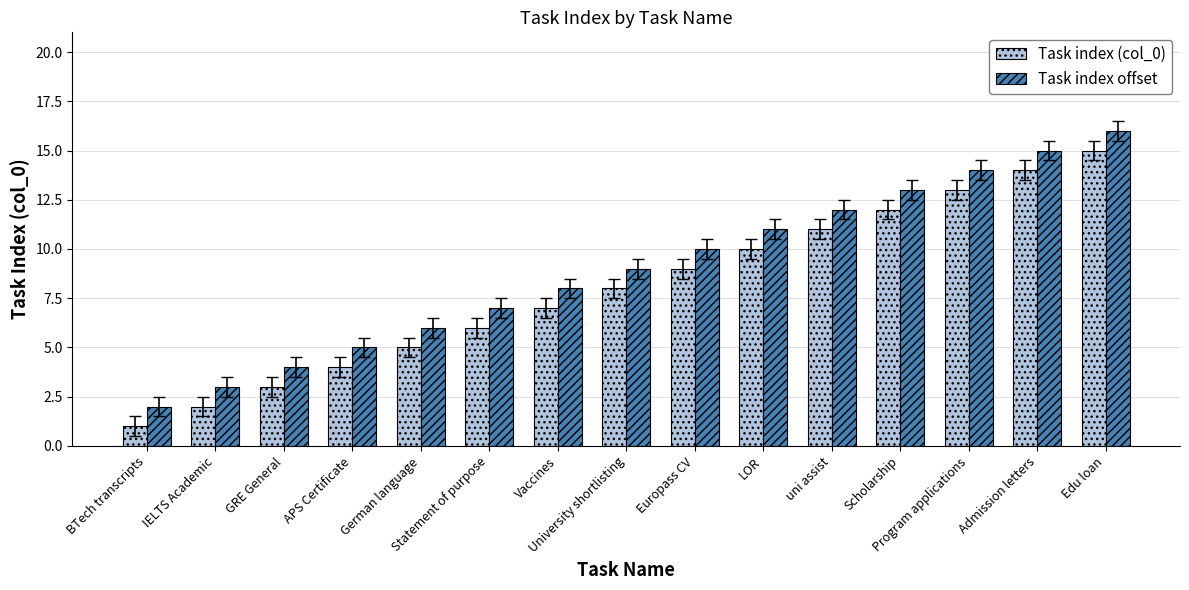

What is the label of the 15th bar from the right?

BTech transcripts